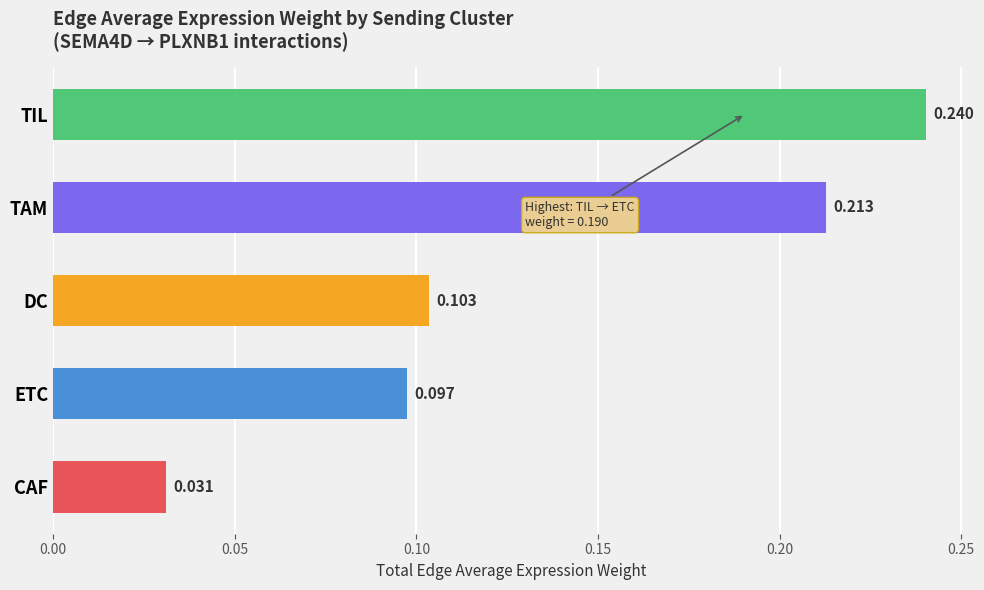

Rank the categories by value from highest to lowest.

TIL, TAM, DC, ETC, CAF